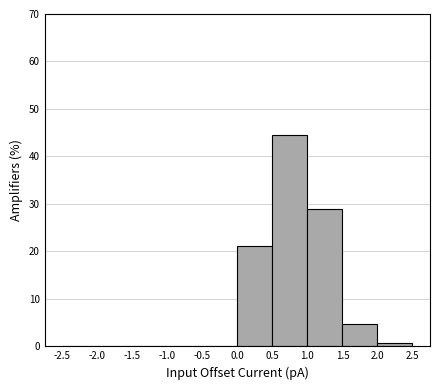

How tall is the bar that spans 0.5 to 1.0 on the x-axis? The values are not printed on the chart, so give them approximately, as read against the axis.

45